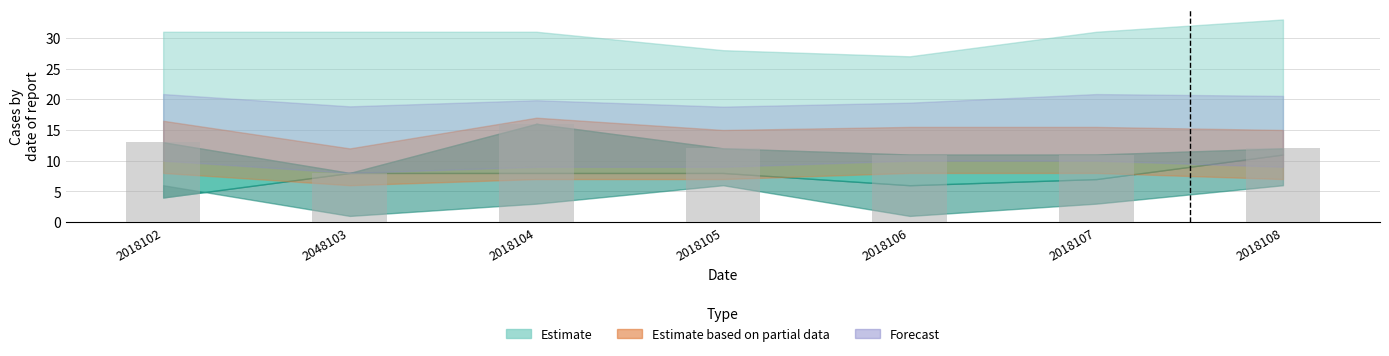

The value at 2018108 is 12. True or false?

True